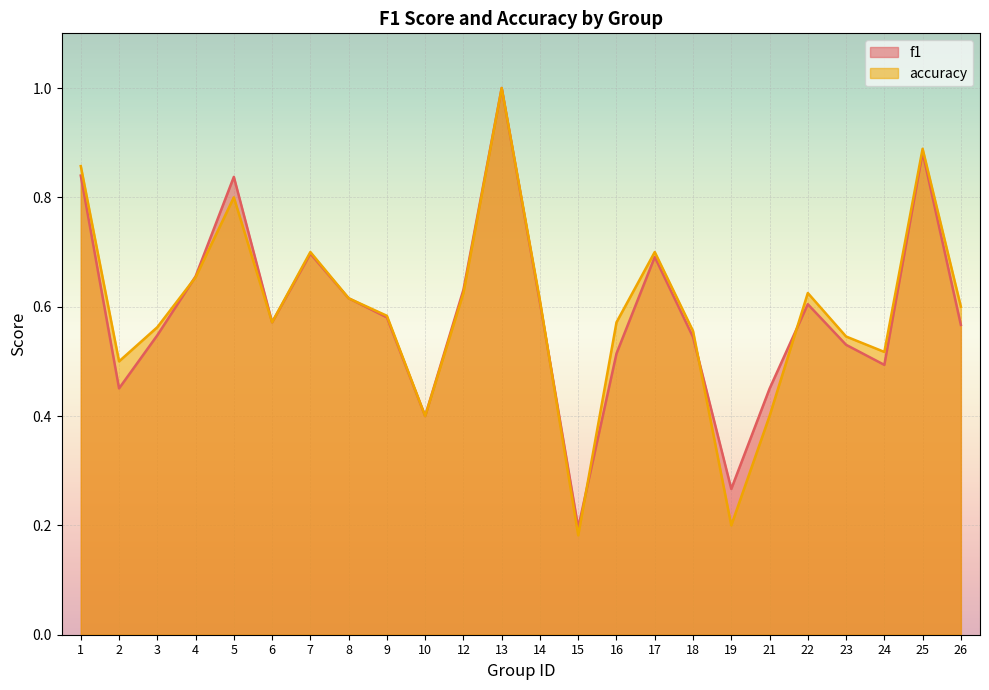

How many f1 values are between 0 and 1?

24